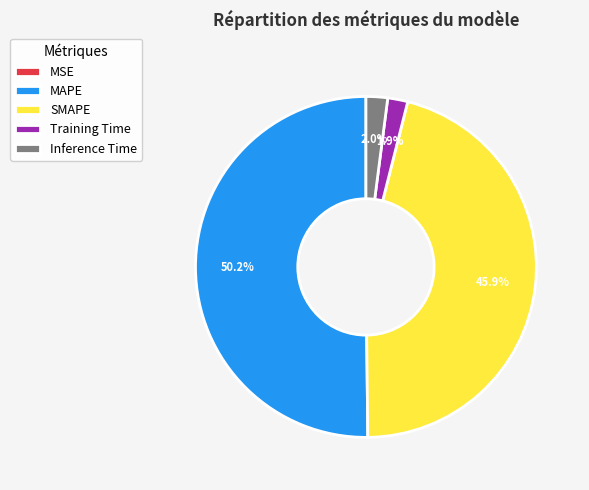

Which slice is the largest?

MAPE